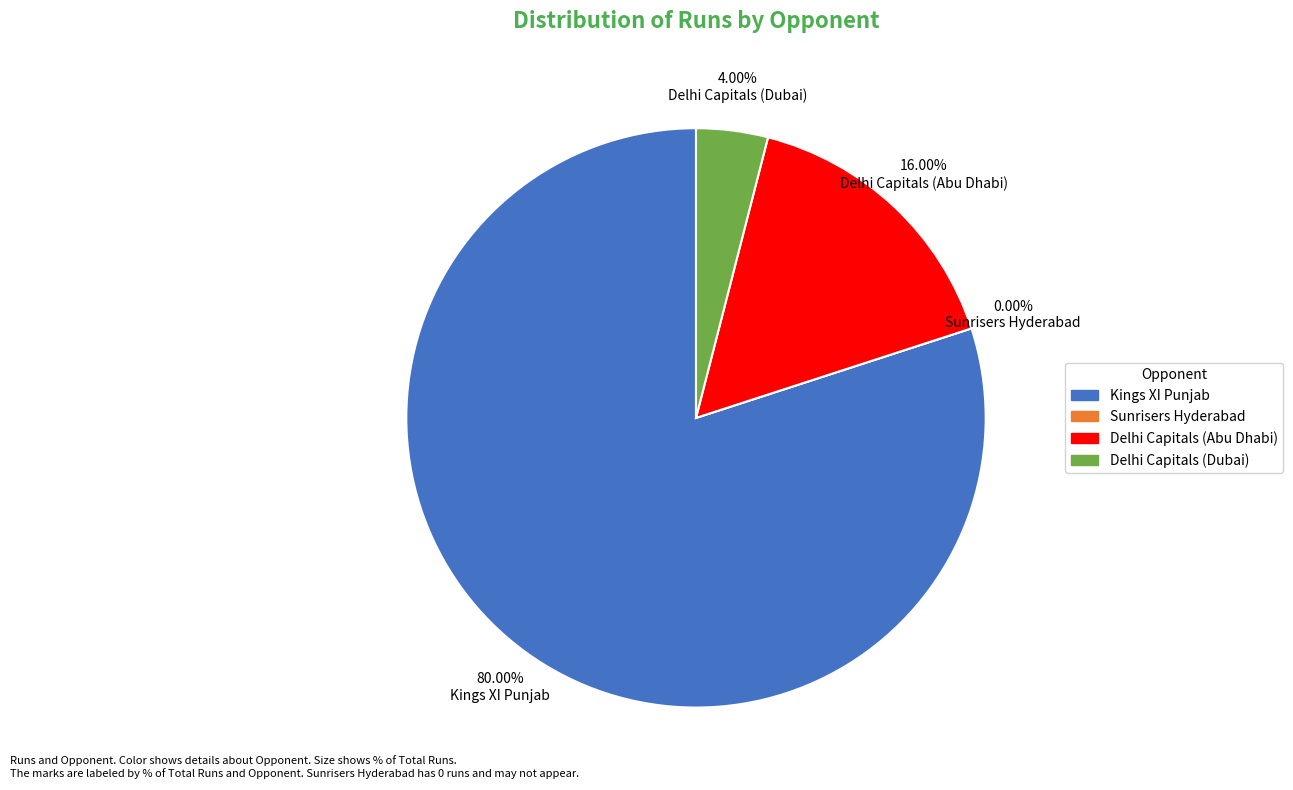

To the nearest percent, what is the average slice percentage?

25%